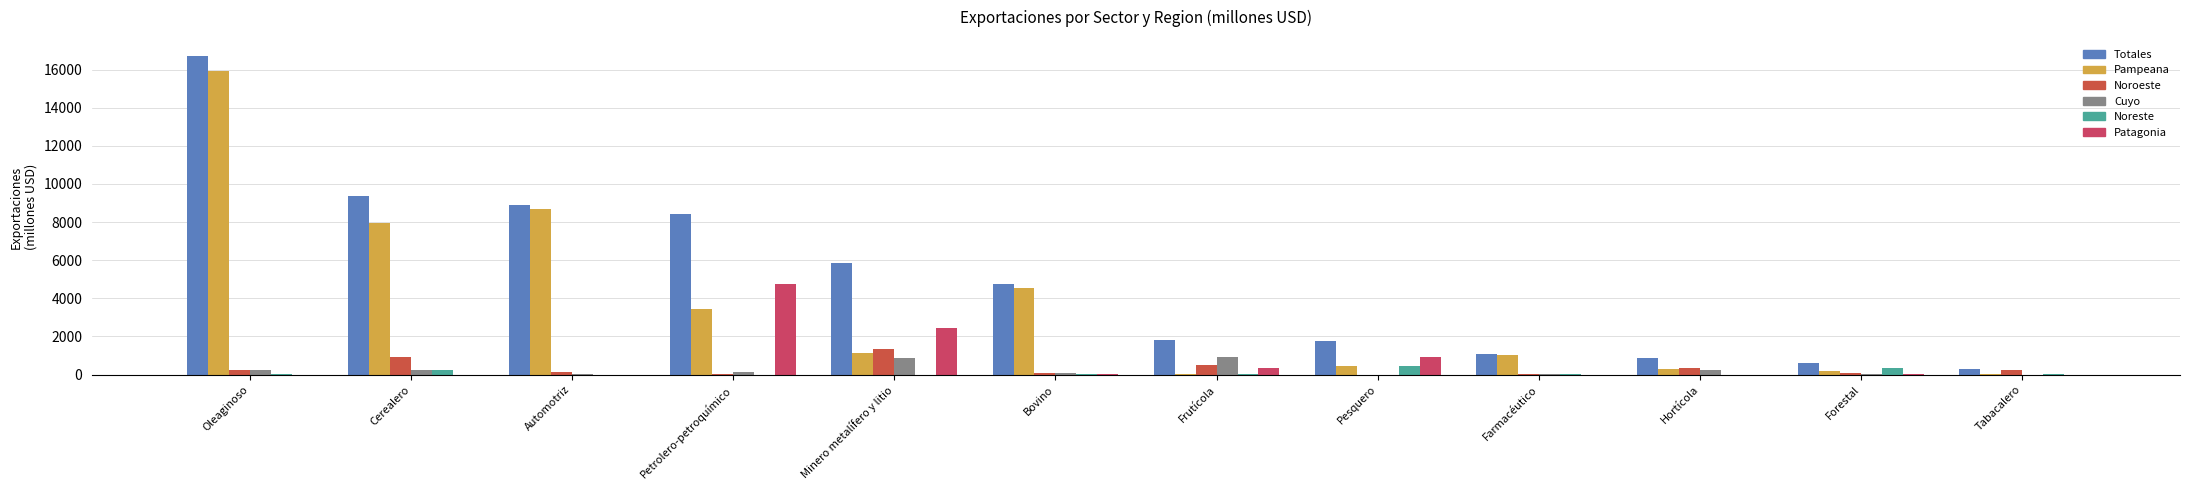

What is the approximate value of Pampeana at Automotriz, to the nearest 10?

8710